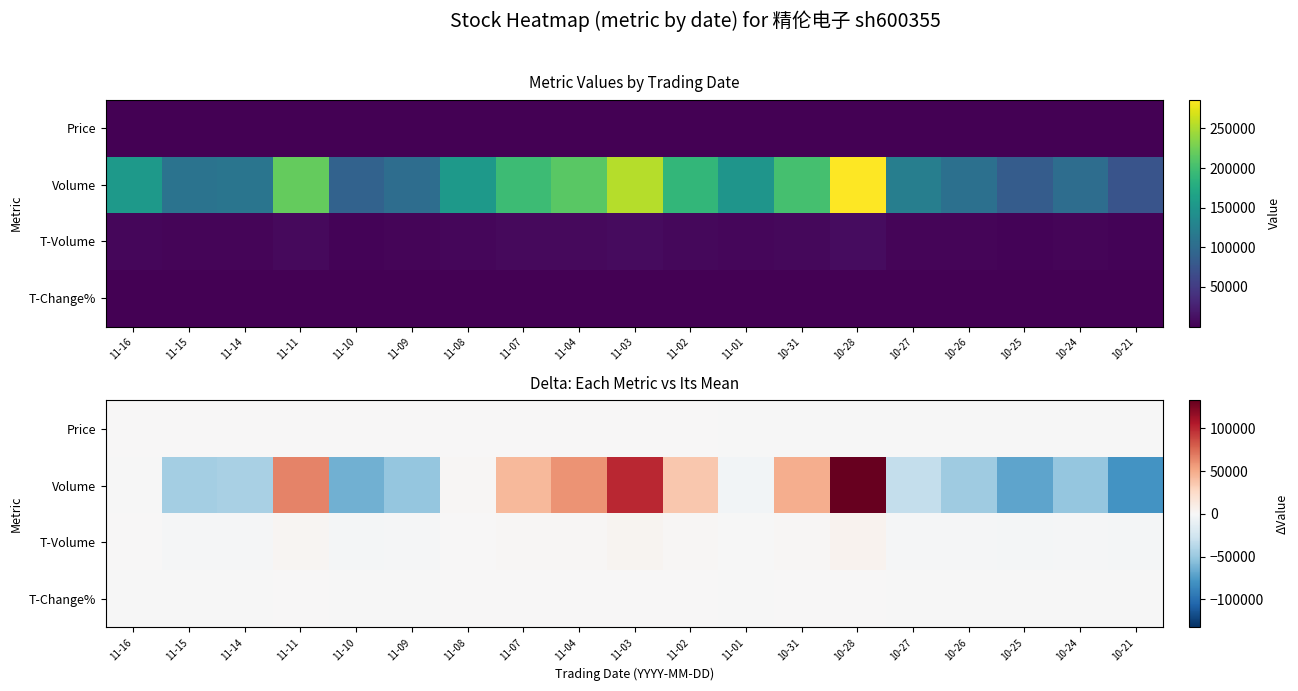

Which category has the lowest value across all series?

10-21